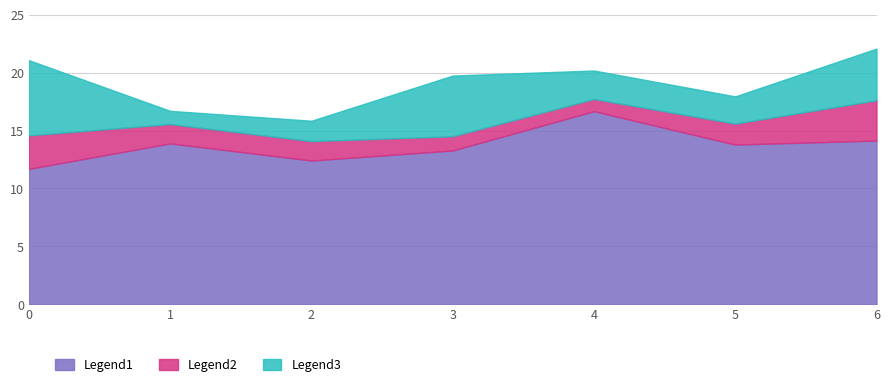

True or false: Legend3 and Legend2 intersect in this chart.

False